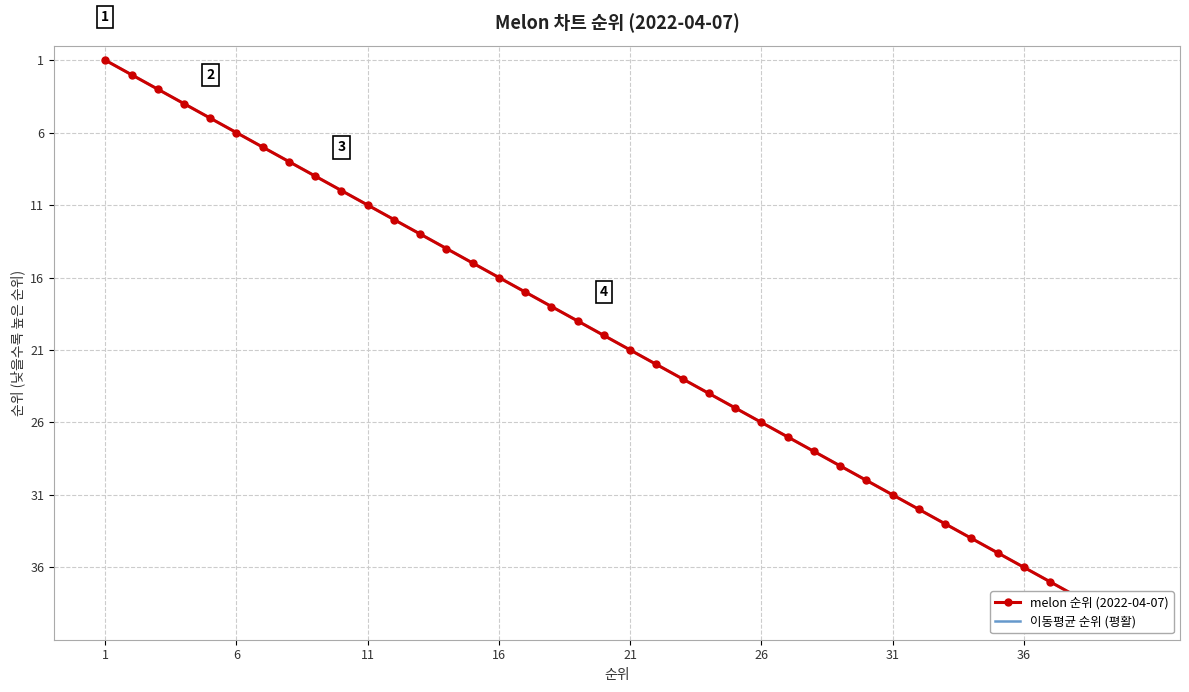

True or false: melon 순위 (2022-04-07) and 이동평균 순위 (평활) cross at least once.

False